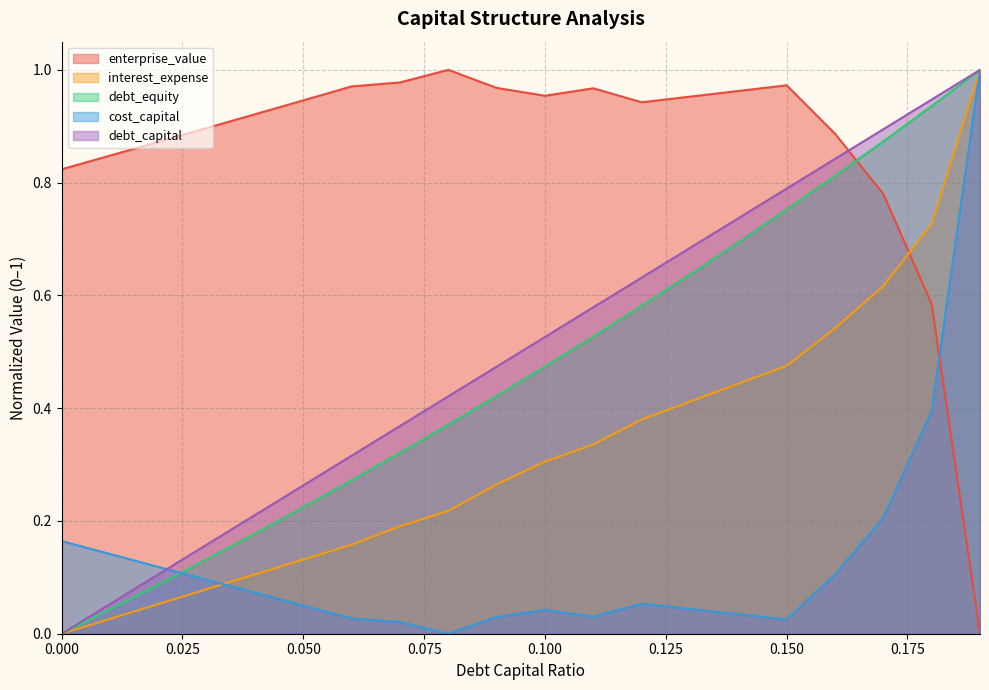

Between which two adjacent categories do enterprise_value and interest_expense first intersect?

0.17 and 0.18